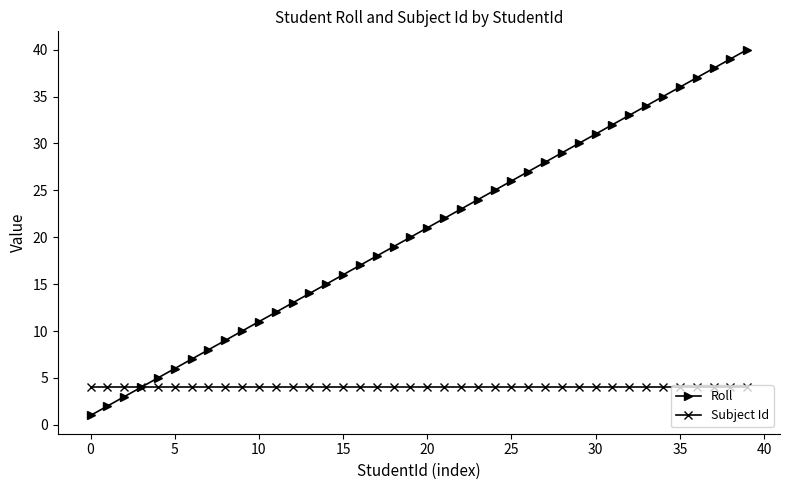

What is the greatest value displayed?

40